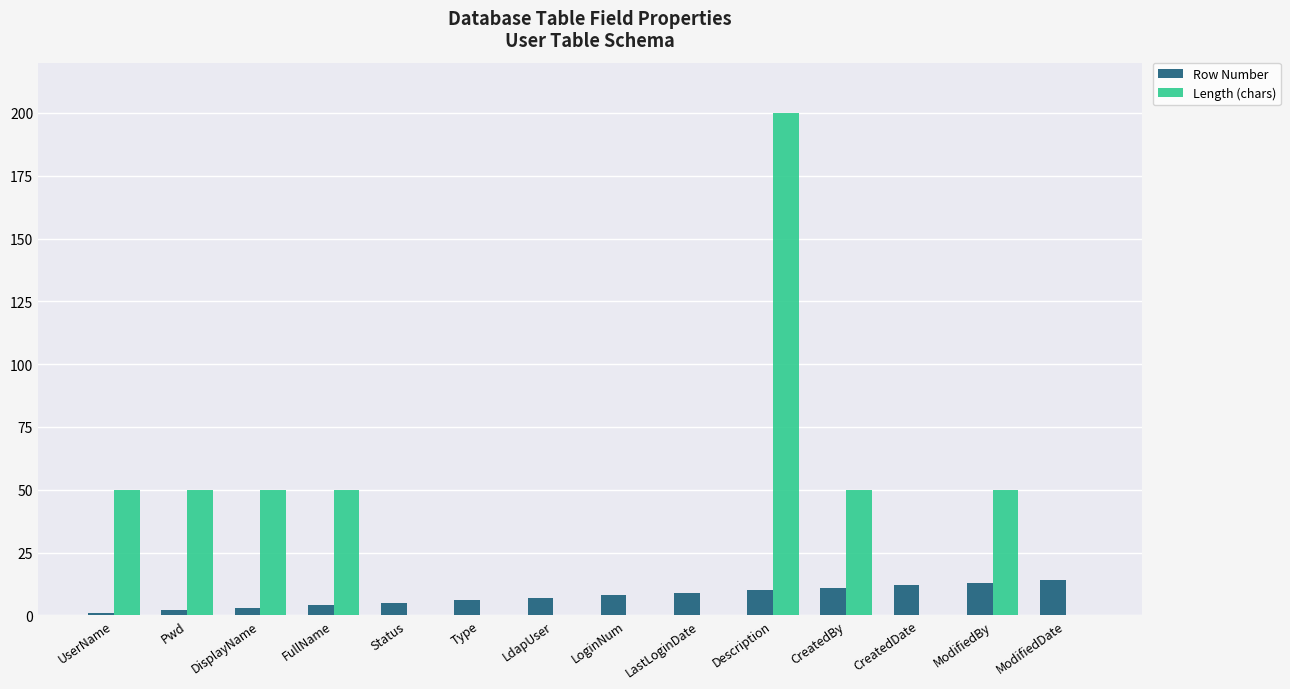

How many Length (chars) values are between 0 and 50?

13